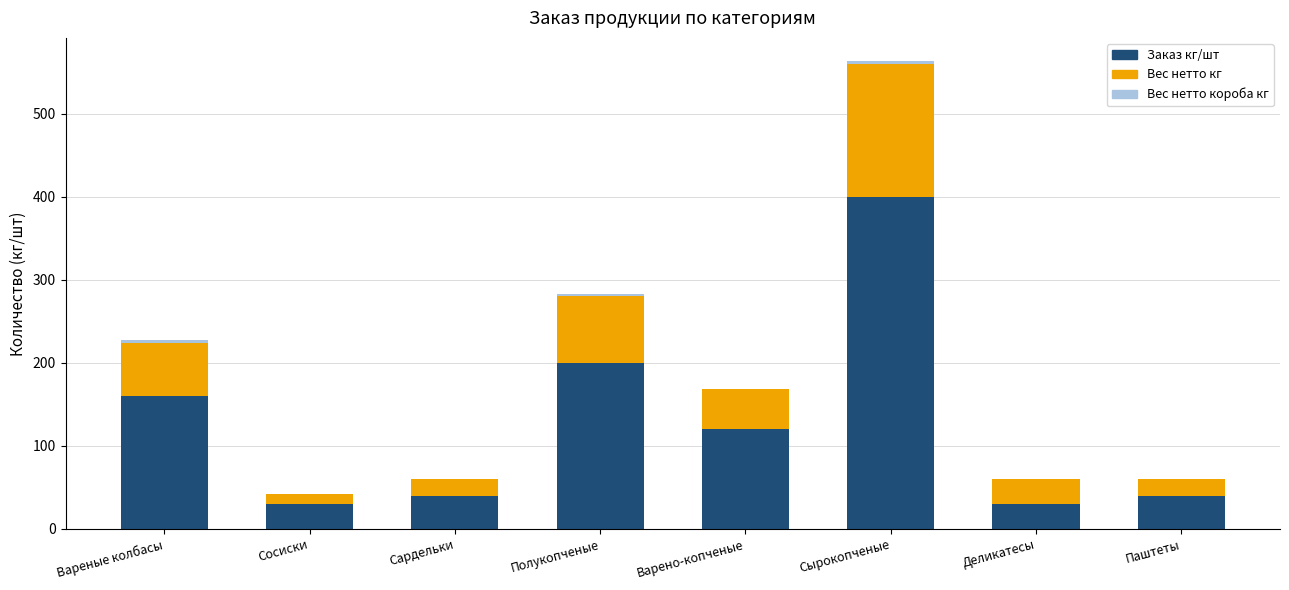

Count the number of data series in this chart.

3